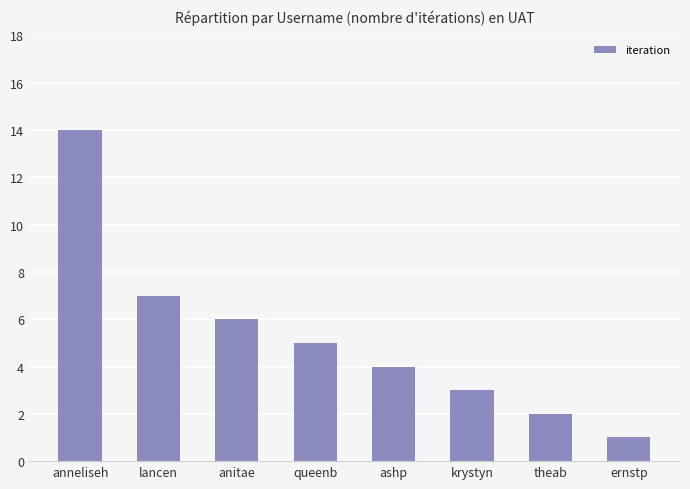

Does the chart contain stacked bars?

No